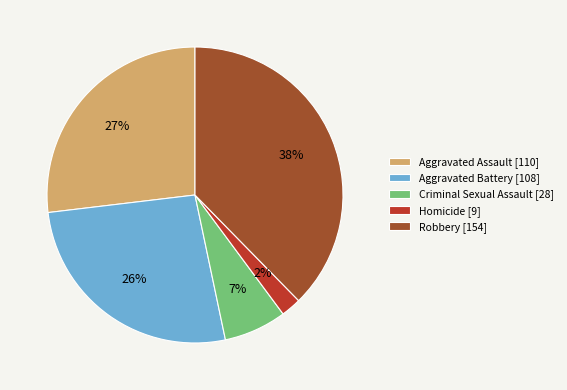

To the nearest percent, what is the difference between the Criminal Sexual Assault [28] and Homicide [9] slice percentages?

5%